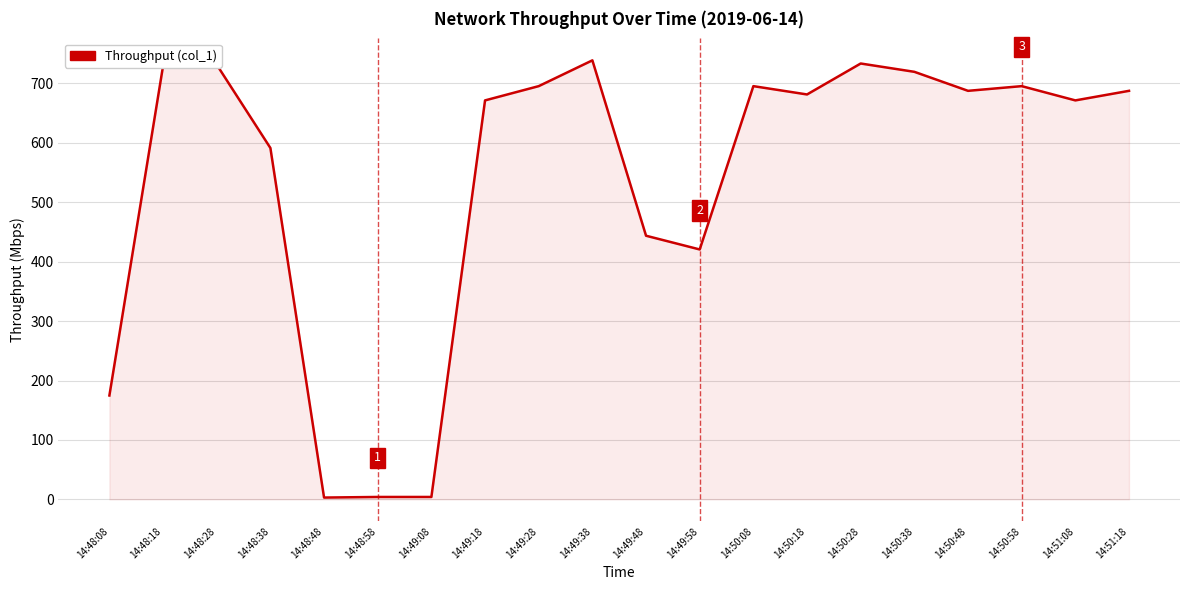

Which has a higher value, 14:49:28 or 14:48:28?

14:48:28